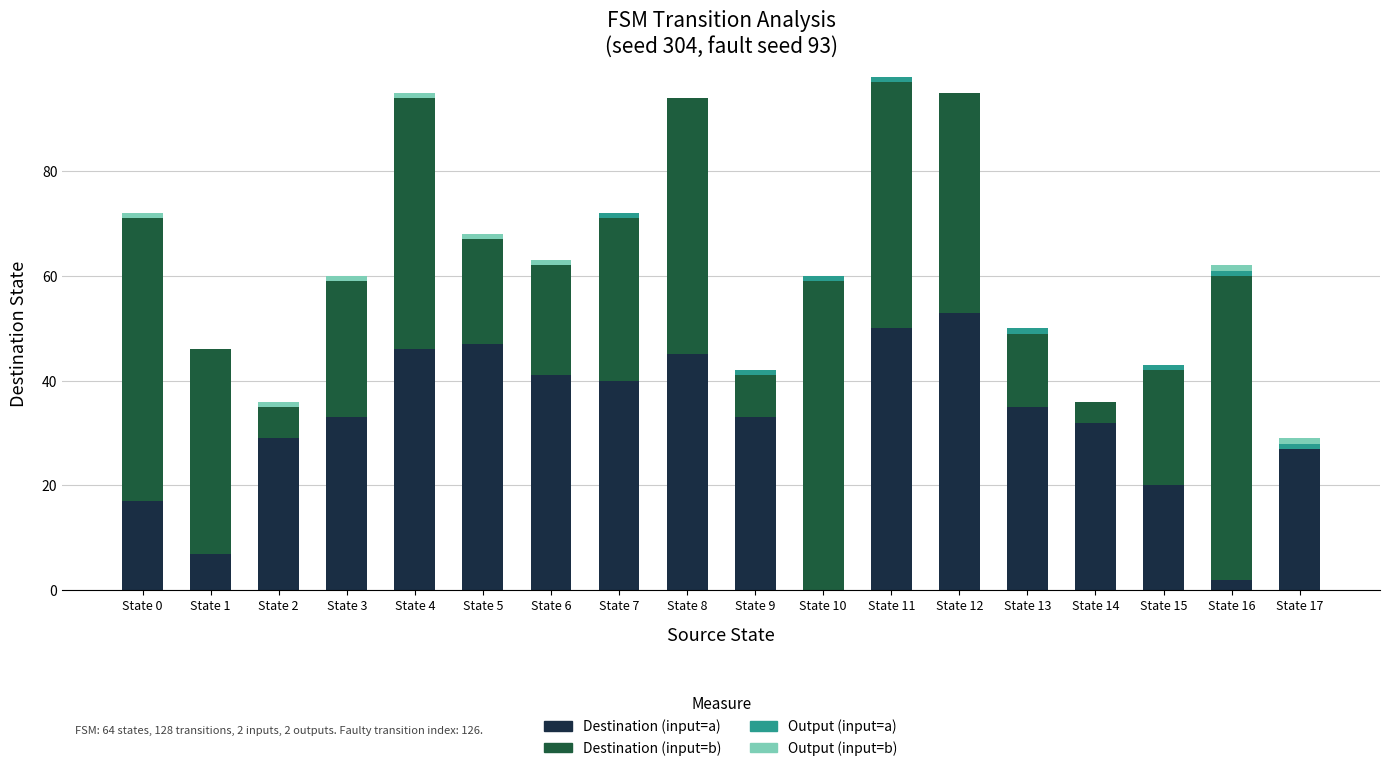

What is the highest value of the Destination (input=a) series?

53